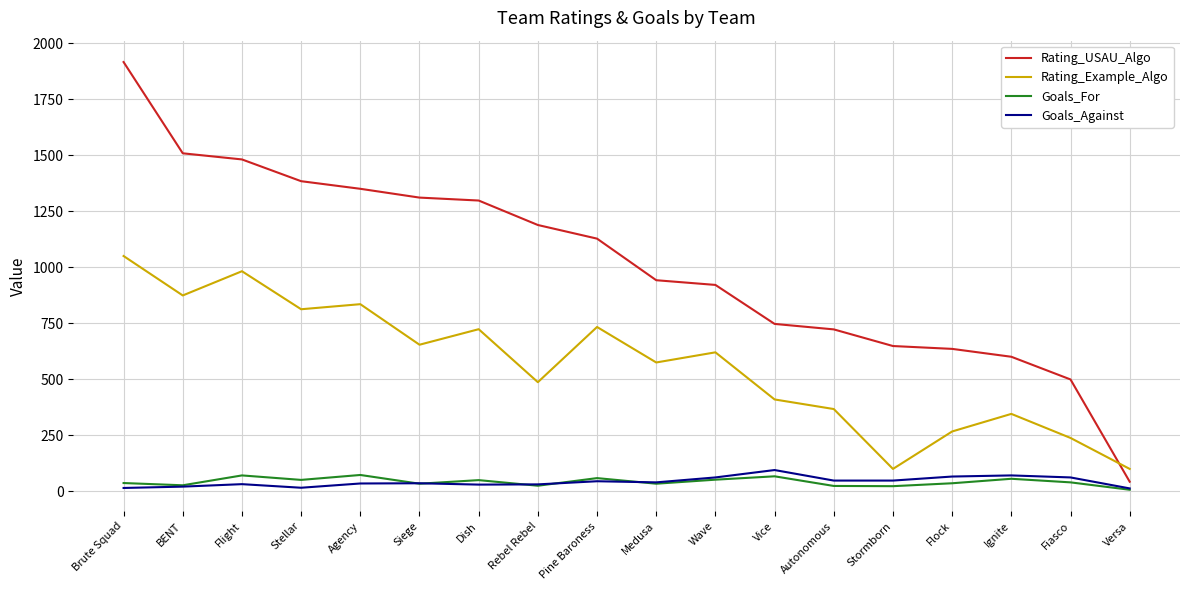

Does the chart have visible grid lines?

Yes